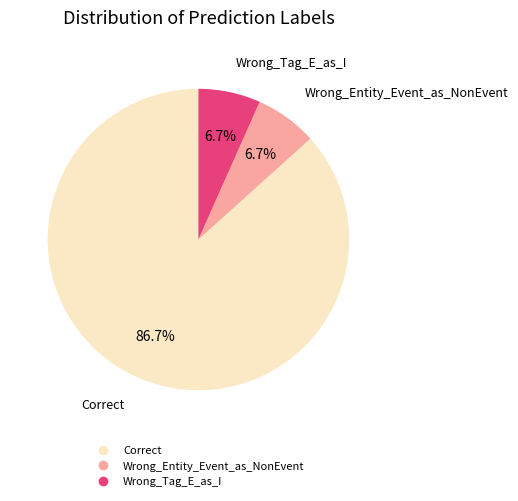

The Wrong_Tag_E_as_I slice represents 1% of the pie. True or false?

False